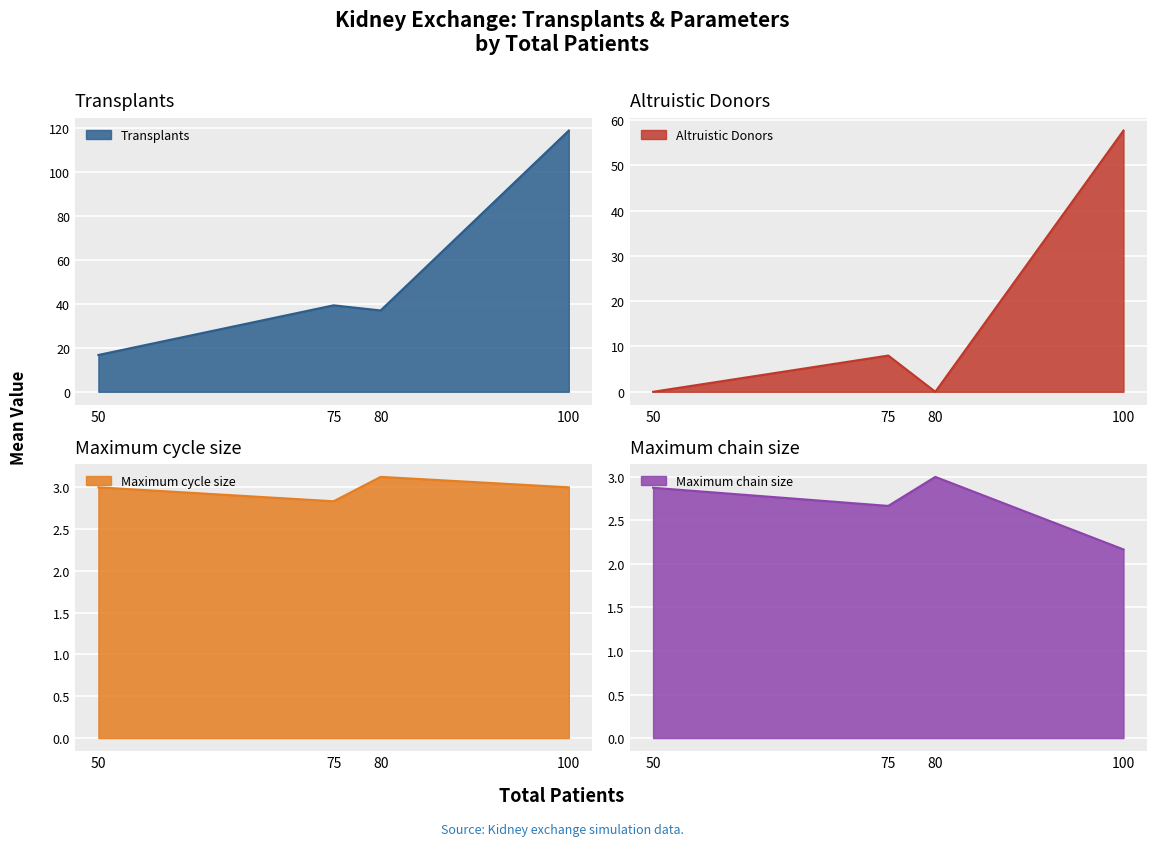

Where is the first local minimum for Transplants?

80